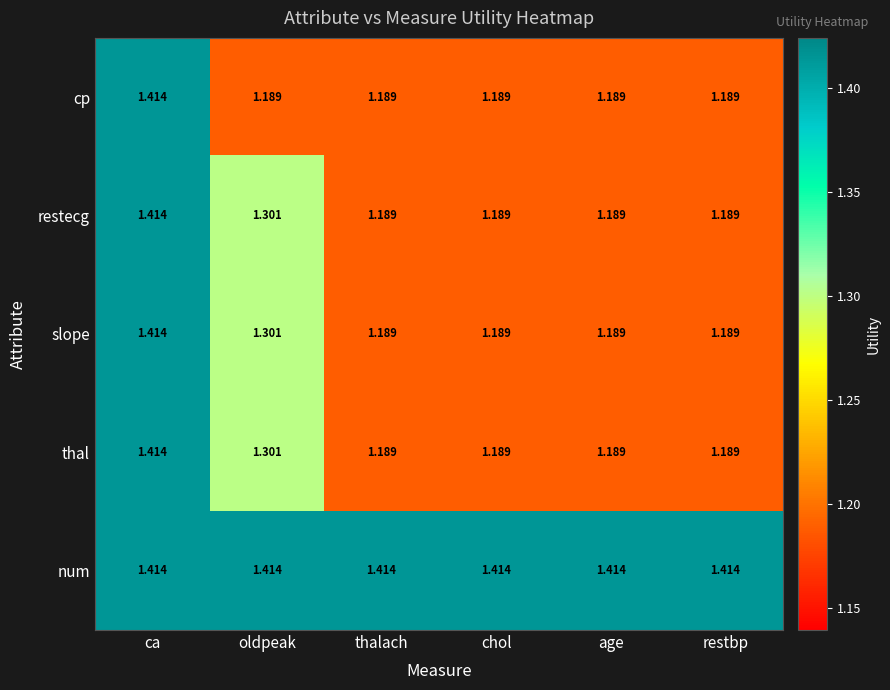

At which category is the sum across all series the highest?

ca